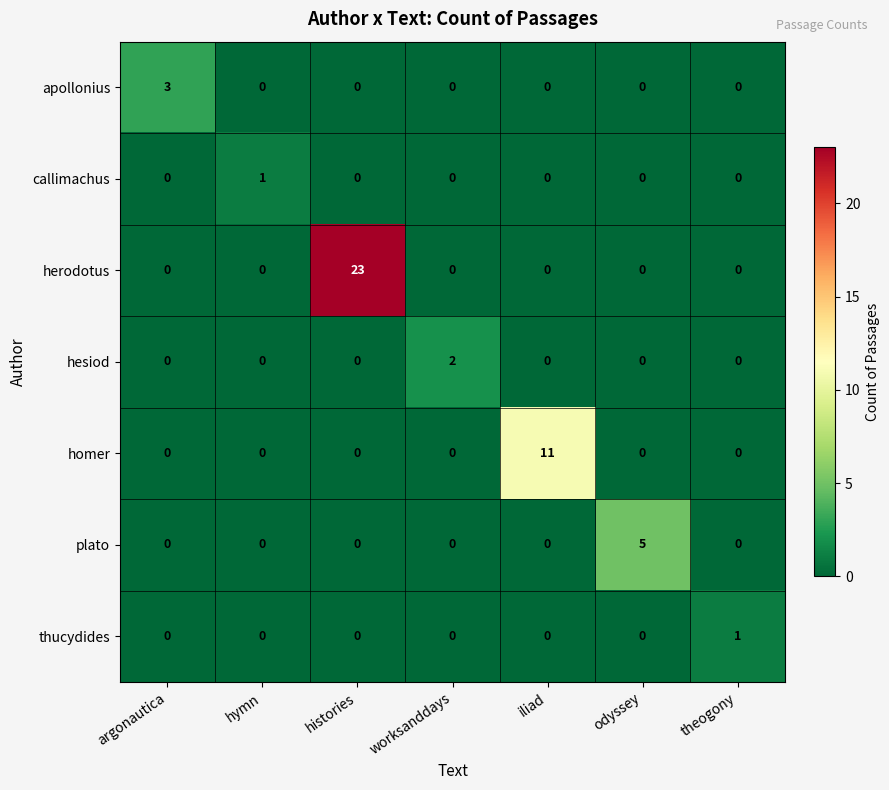

Which series has the largest range (max minus min)?

herodotus